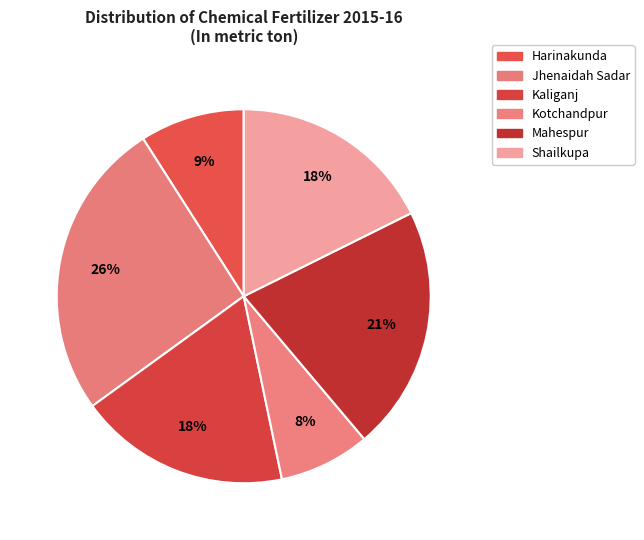

True or false: Kaliganj accounts for 7% of the total.

False